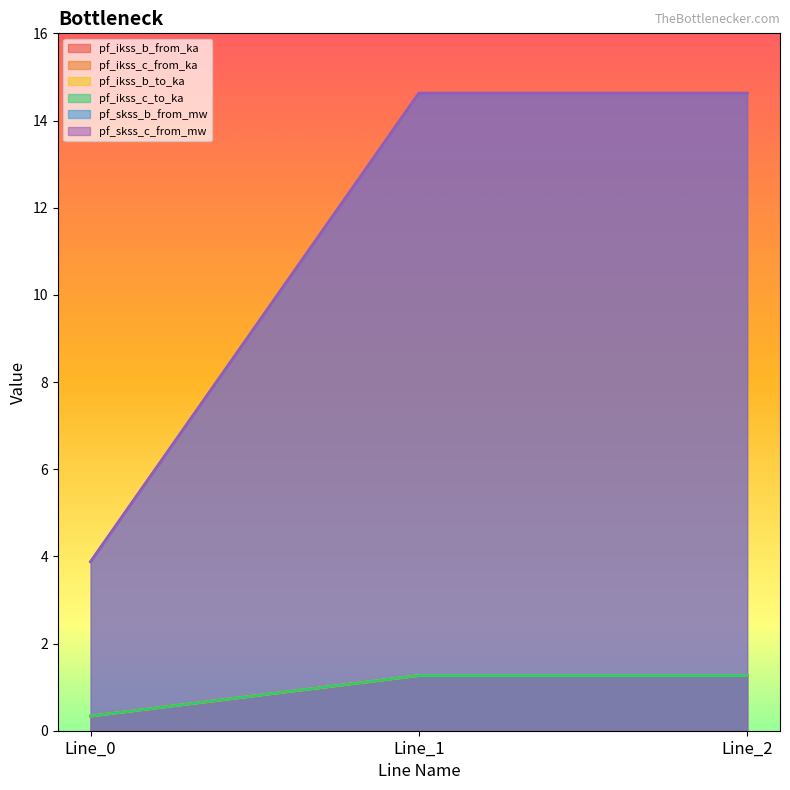

Rank the categories by pf_ikss_c_to_ka value from highest to lowest.

Line_1, Line_2, Line_0